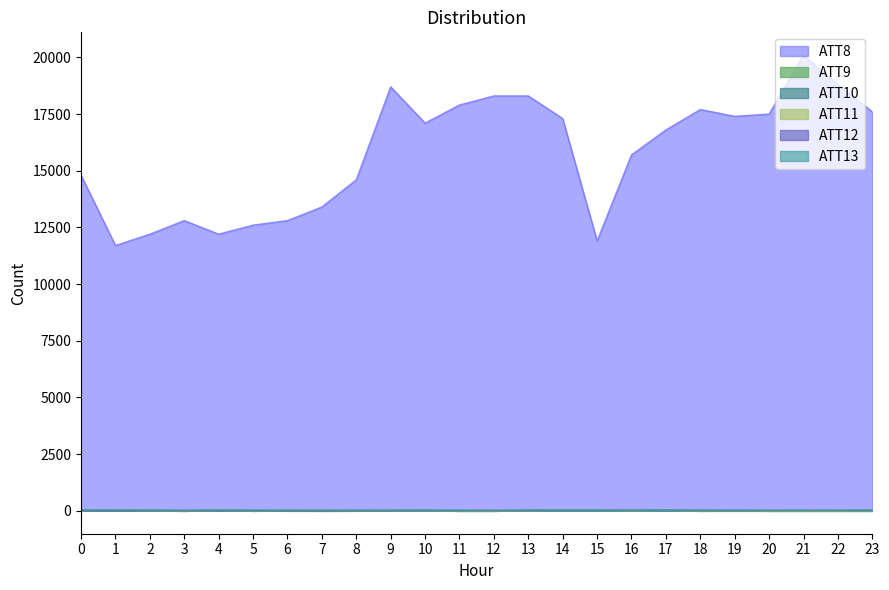

What are all the series names shown in the legend?

ATT8, ATT9, ATT10, ATT11, ATT12, ATT13